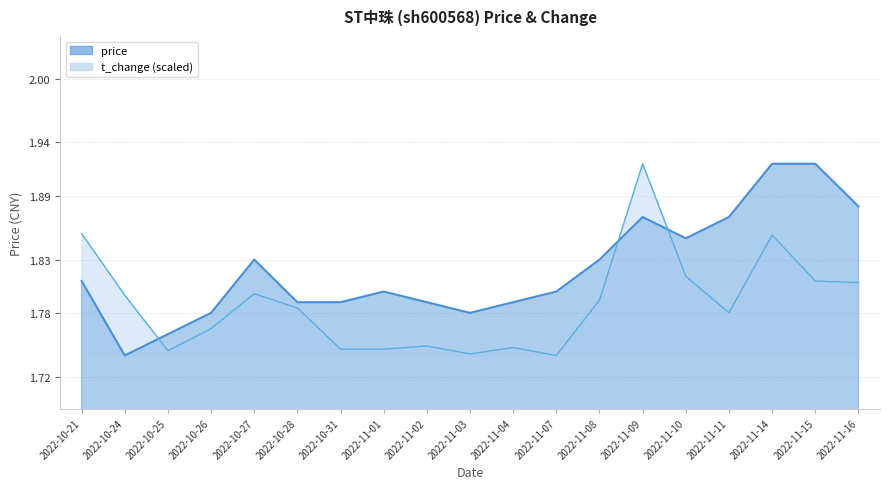

How many series are shown in this chart?

2